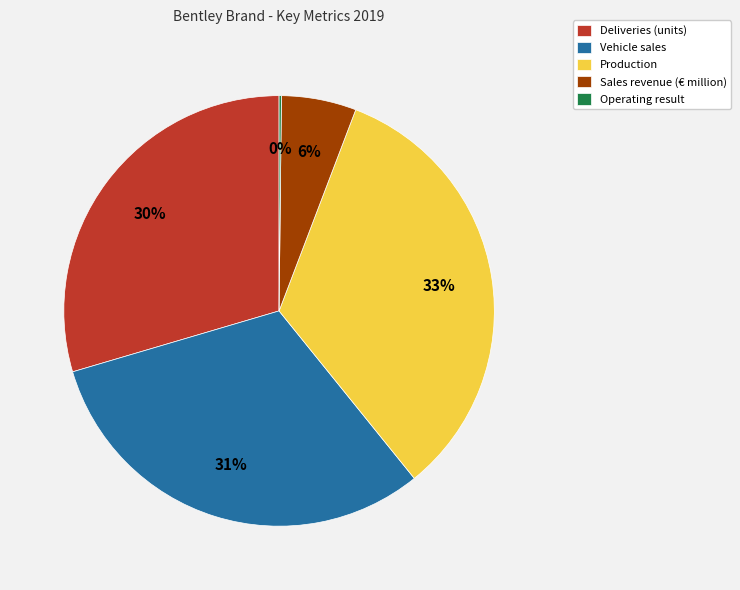

Is there a majority slice in this chart?

No